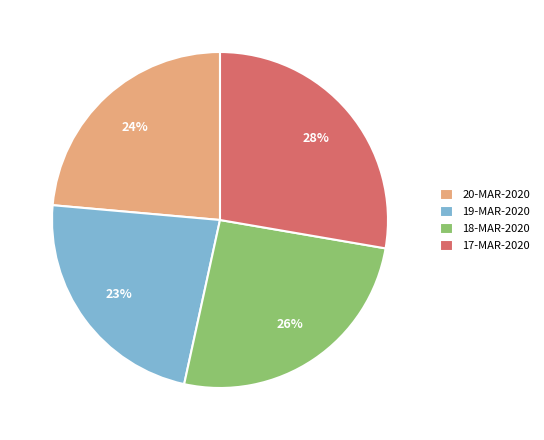

Is it true that 17-MAR-2020 is 18% of the pie?

False